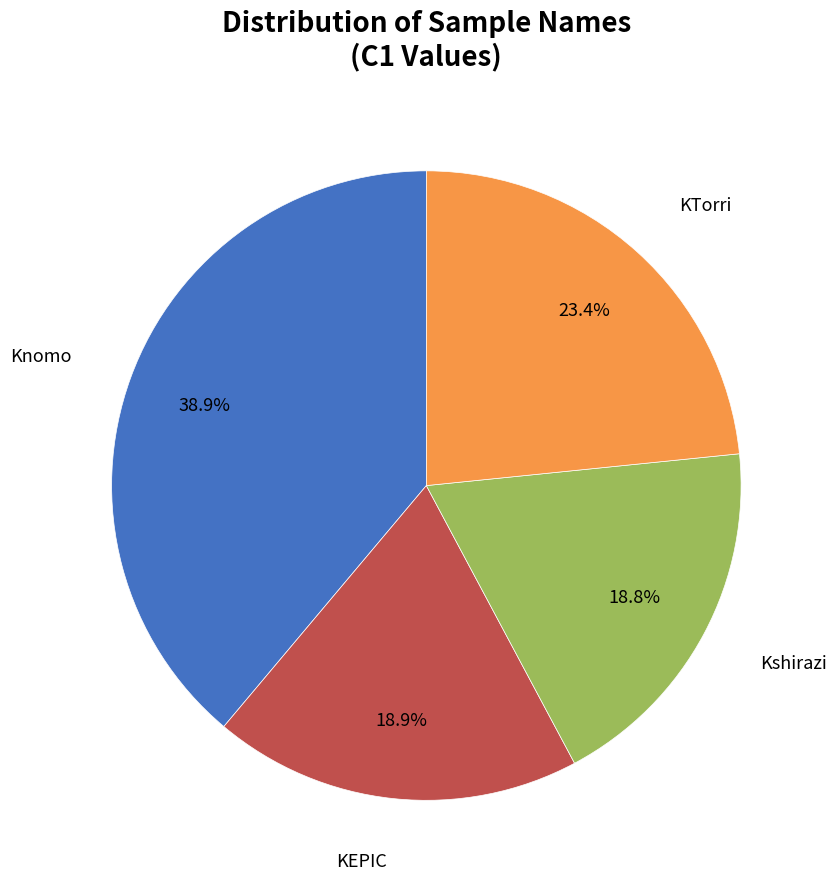

Is there a majority slice in this chart?

No